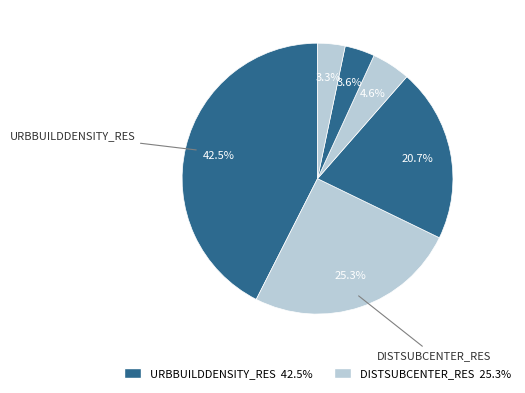

Count the number of slices in the pie.

6